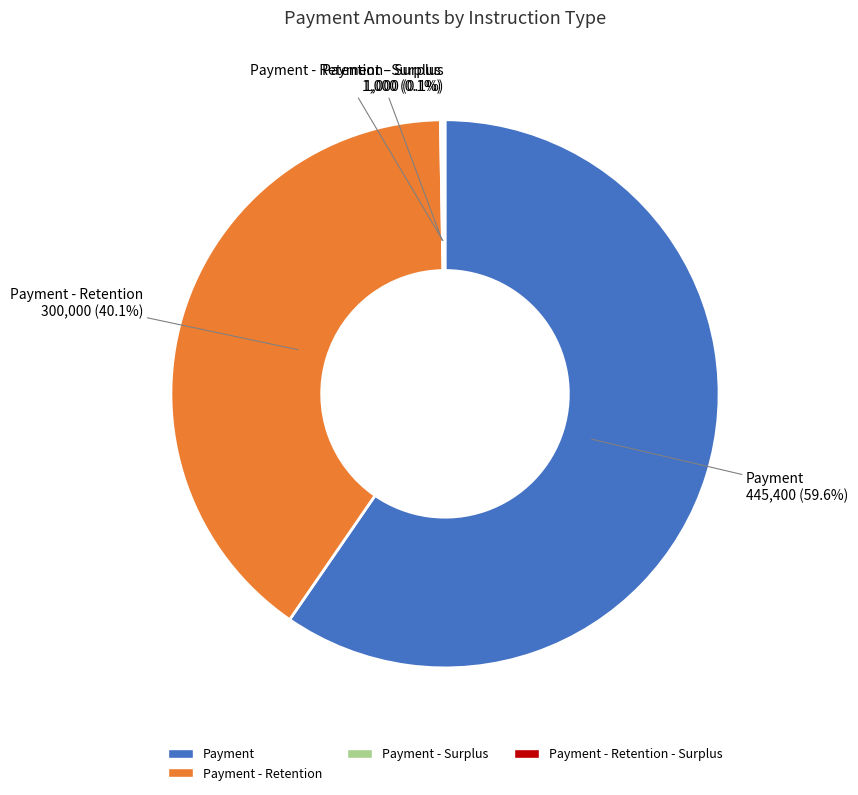

Is there any slice that represents more than half of the pie?

Yes